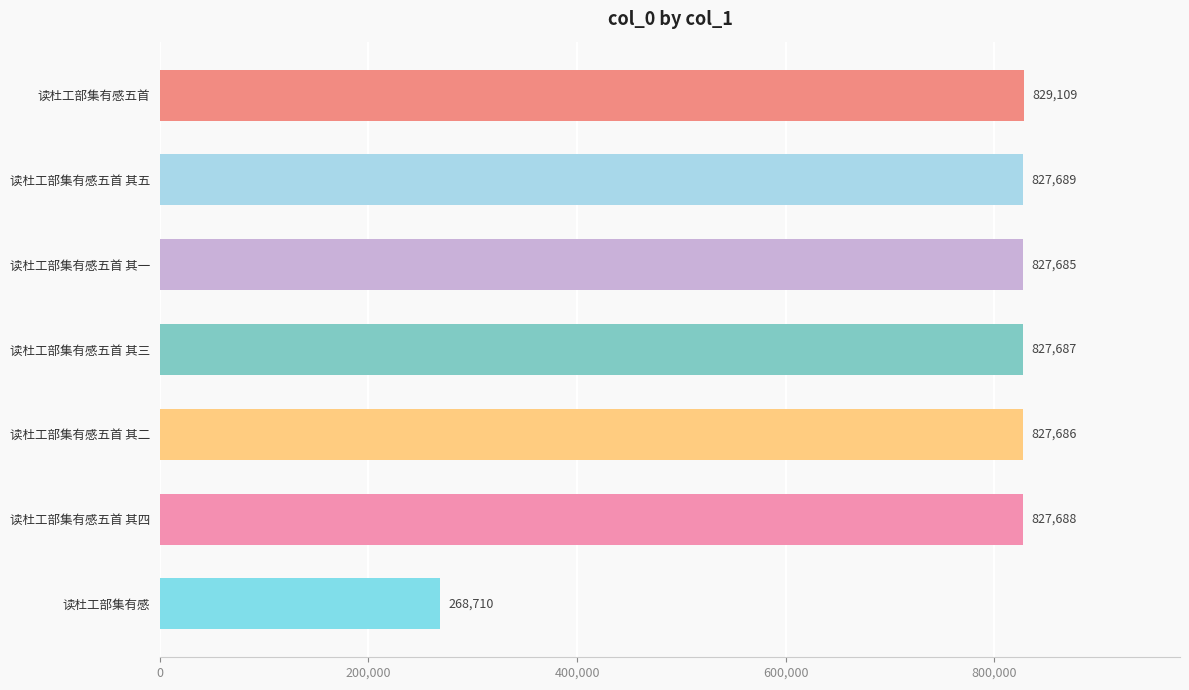

List the labels in order of value, largest first.

读杜工部集有感五首, 读杜工部集有感五首 其五, 读杜工部集有感五首 其四, 读杜工部集有感五首 其三, 读杜工部集有感五首 其二, 读杜工部集有感五首 其一, 读杜工部集有感